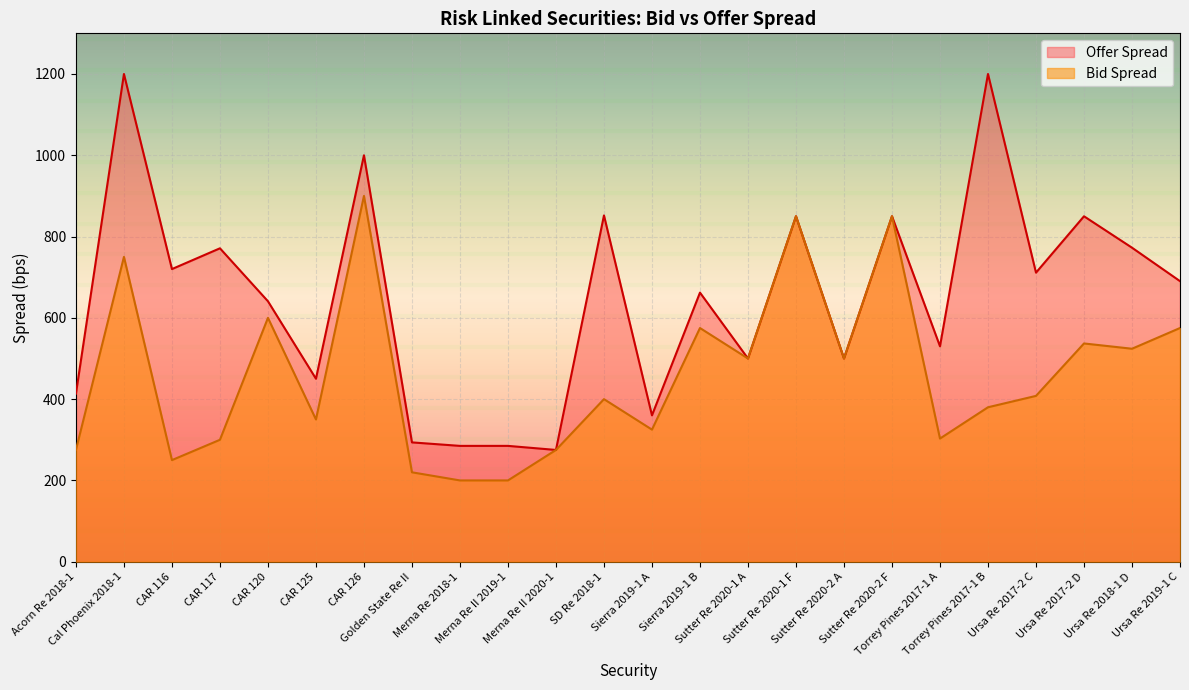

Reading right to left, what are all the values shown in this chart?

575	524	537	408	380	303	850	500	850	500	575	325	400	275	200	200	220	900	350	600	300	250	750	275